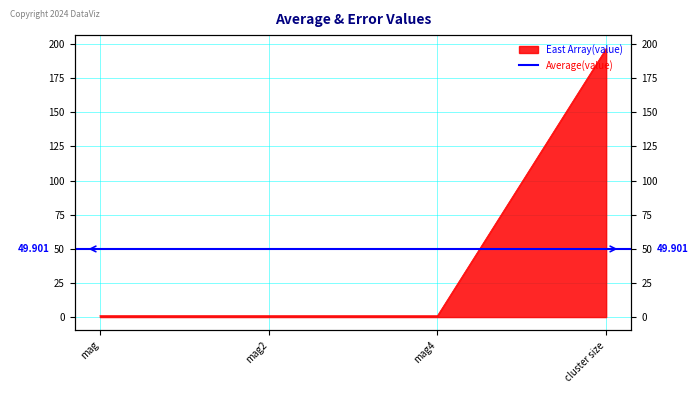

What is the label of the 2nd point from the left?

mag2